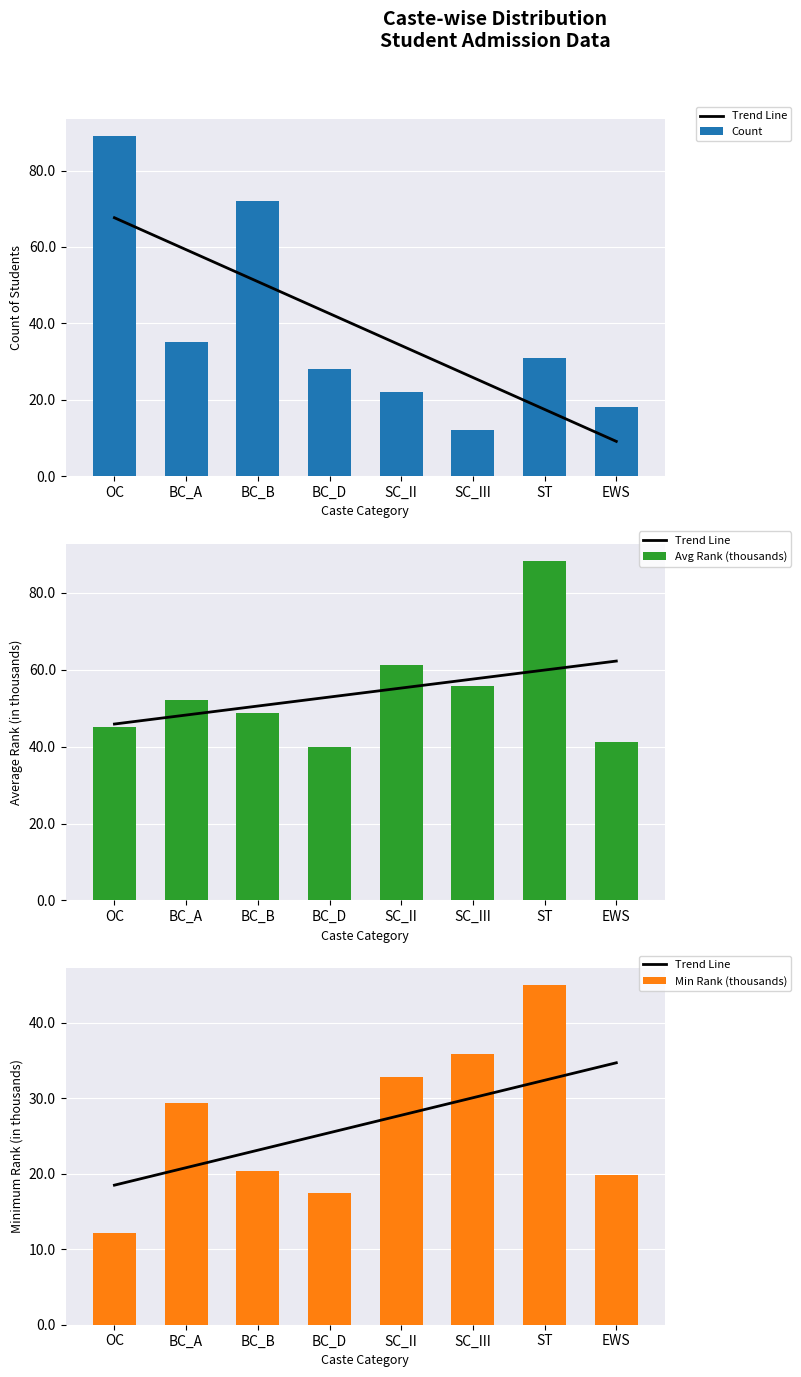

What is the greatest value displayed?

89.0